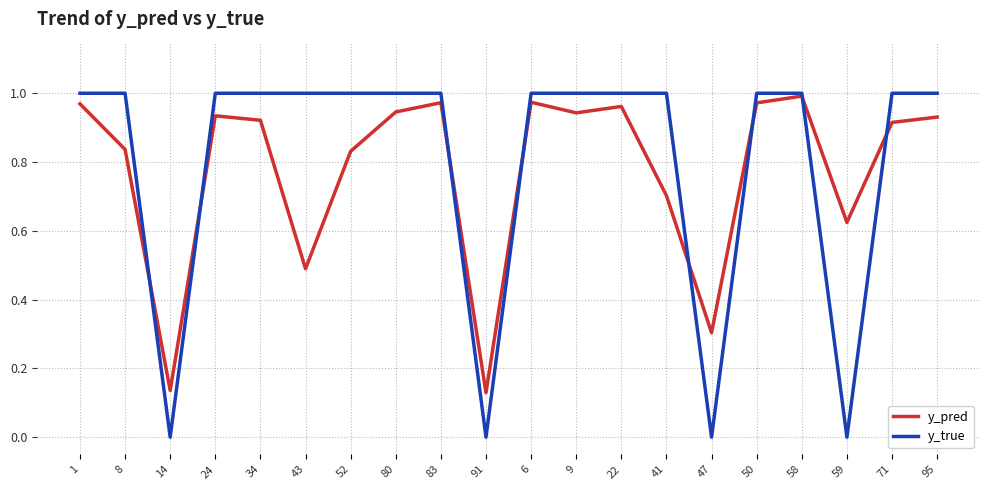

What position from the right is 14?

18